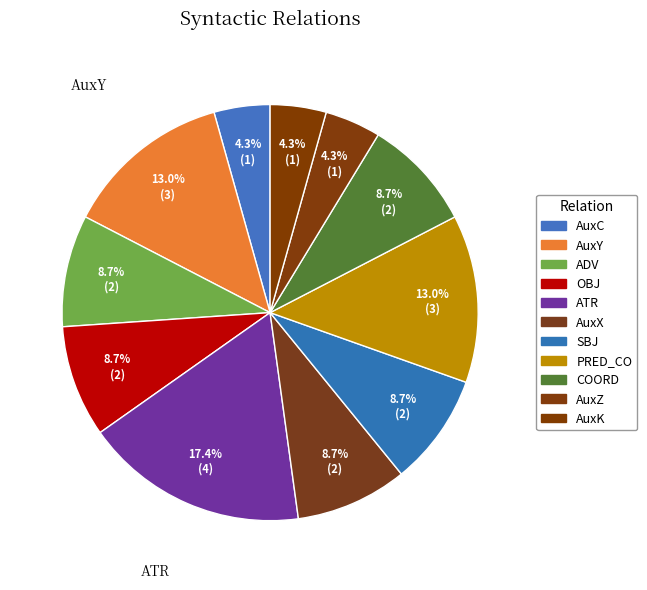

Rank the categories by value from lowest to highest.

AuxC, AuxZ, AuxK, ADV, OBJ, AuxX, SBJ, COORD, AuxY, PRED_CO, ATR